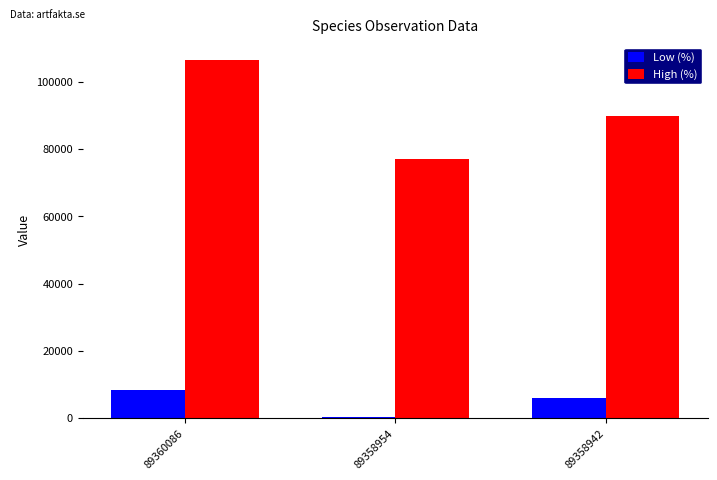

At which category is the sum across all series the highest?

89360086